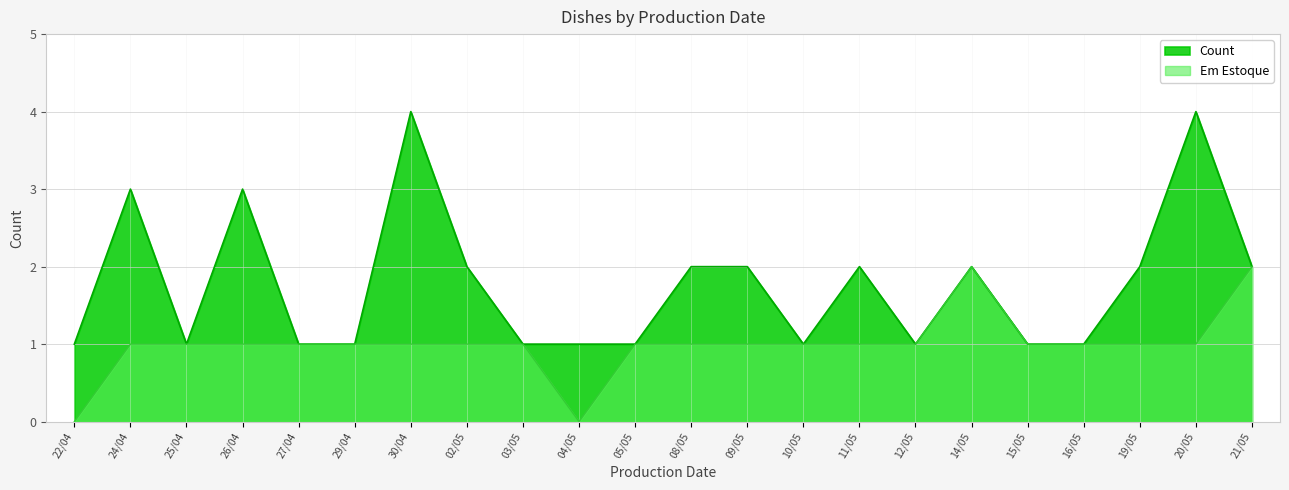

Which series changed the most between 05/05 and 10/05?

Count